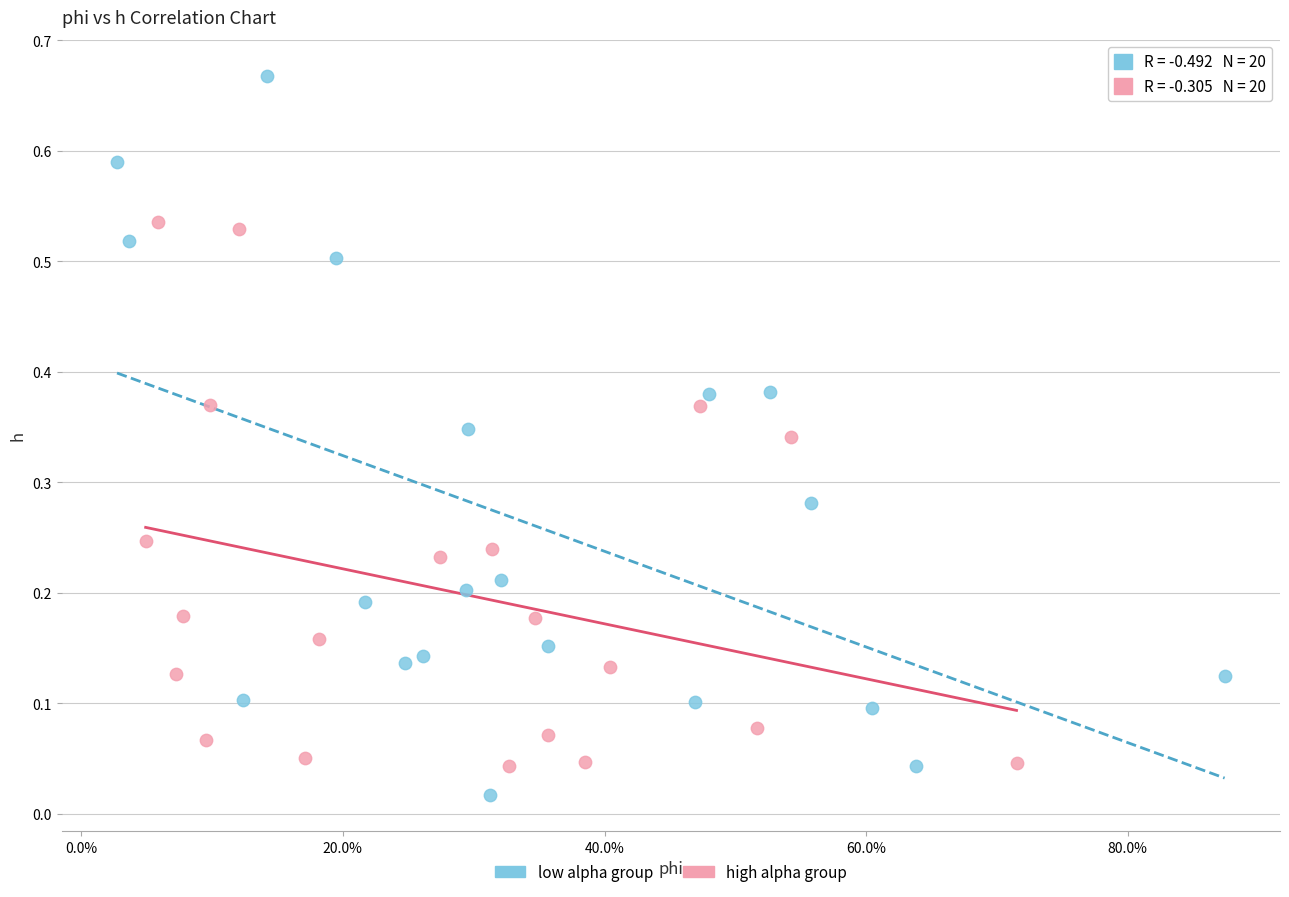

Which series has the widest spread of Y values?

low alpha group